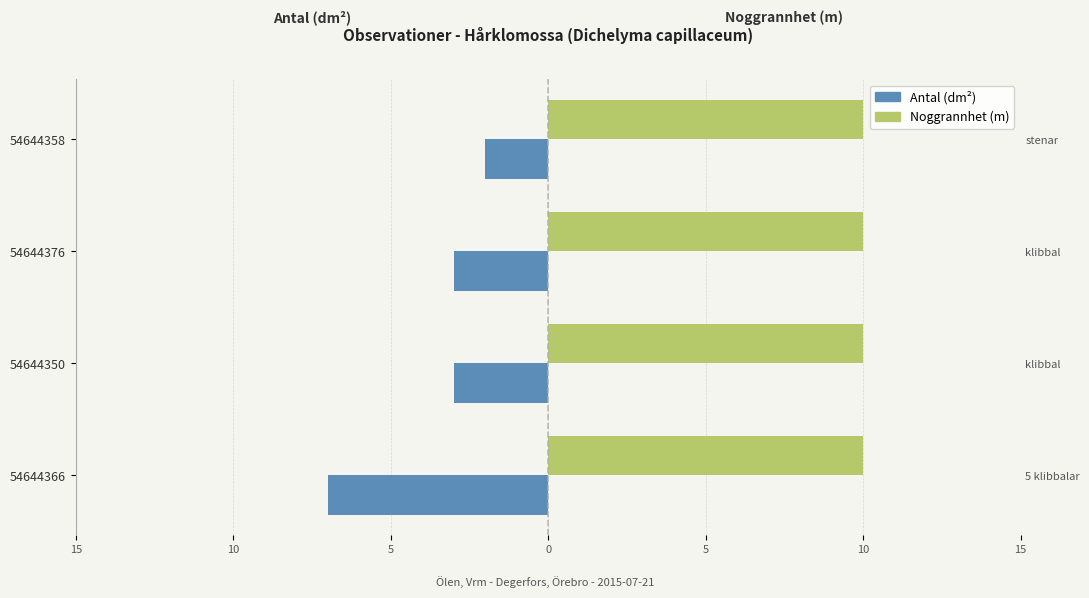

What are all the series names shown in the legend?

Antal (dm²), Noggrannhet (m)